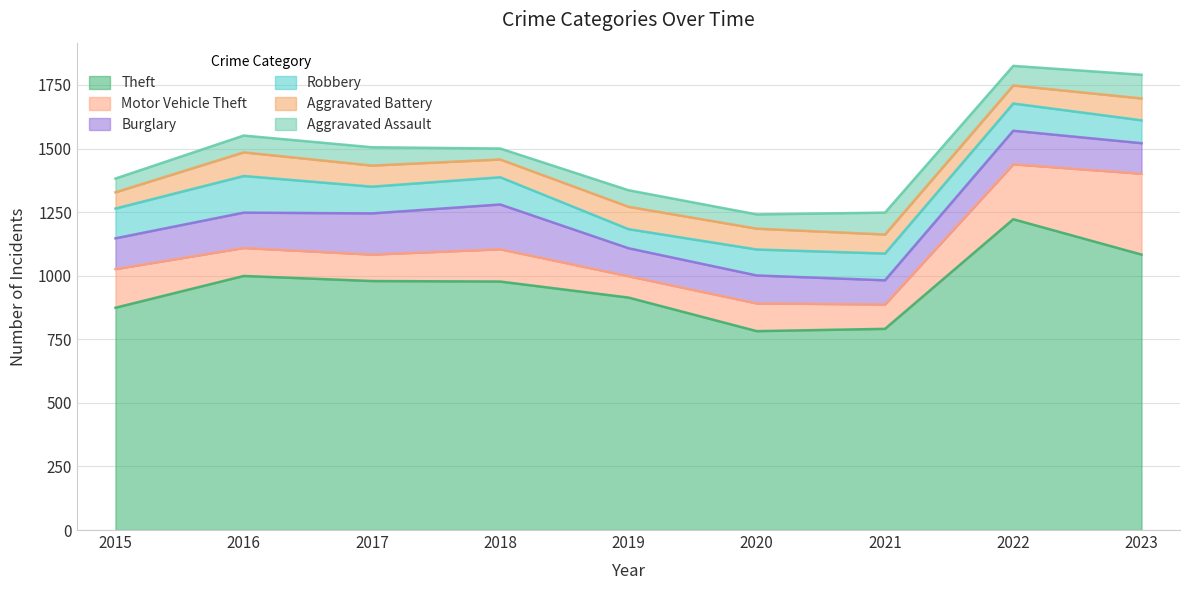

True or false: Motor Vehicle Theft and Burglary cross at least once.

True